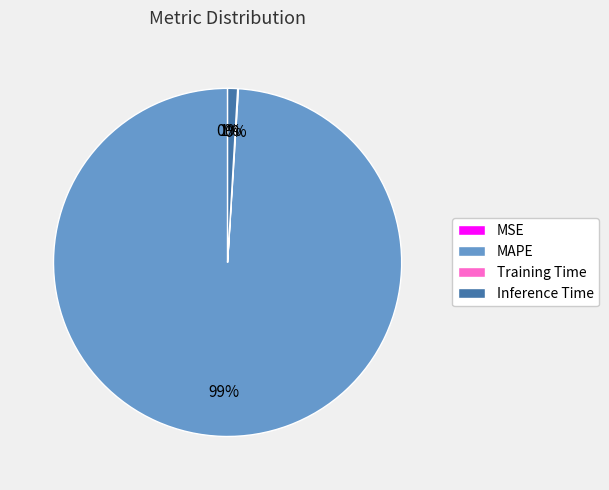

Is there a majority slice in this chart?

Yes